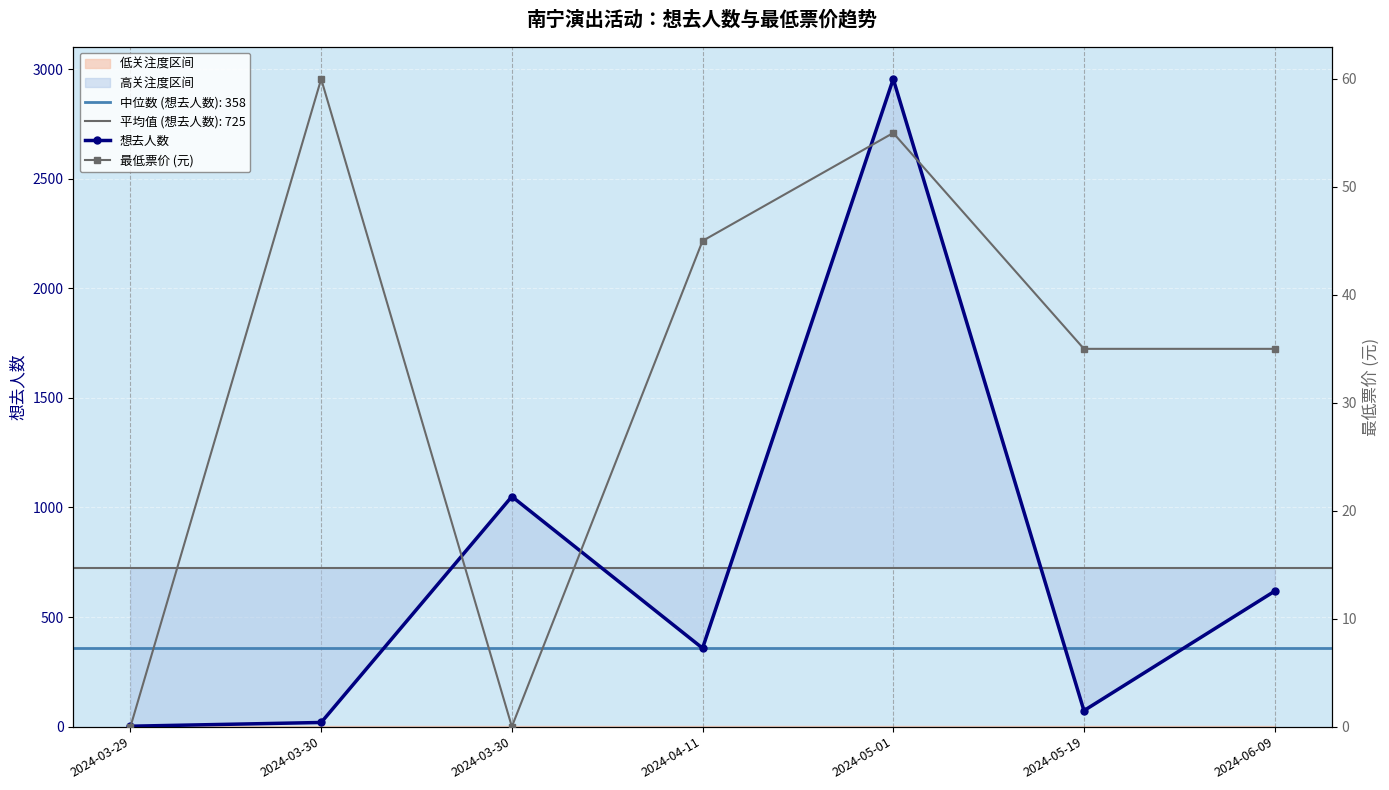

List the series in order of their overall mean, lowest first.

最低票价 (元), 想去人数